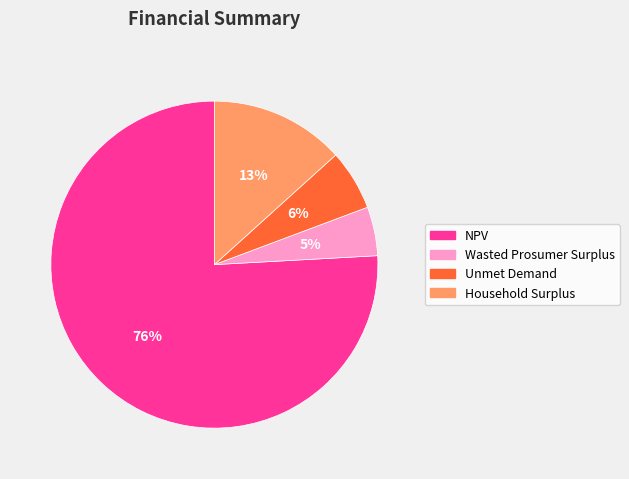

Which slice represents more than half of the pie?

NPV